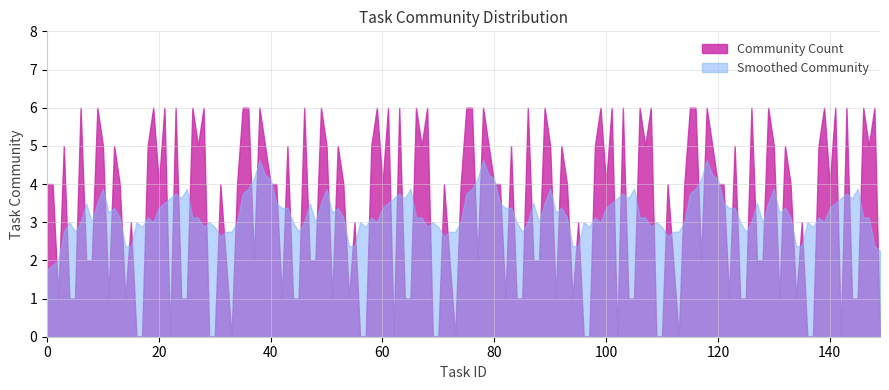

What is the maximum value for Smoothed Community?

4.6